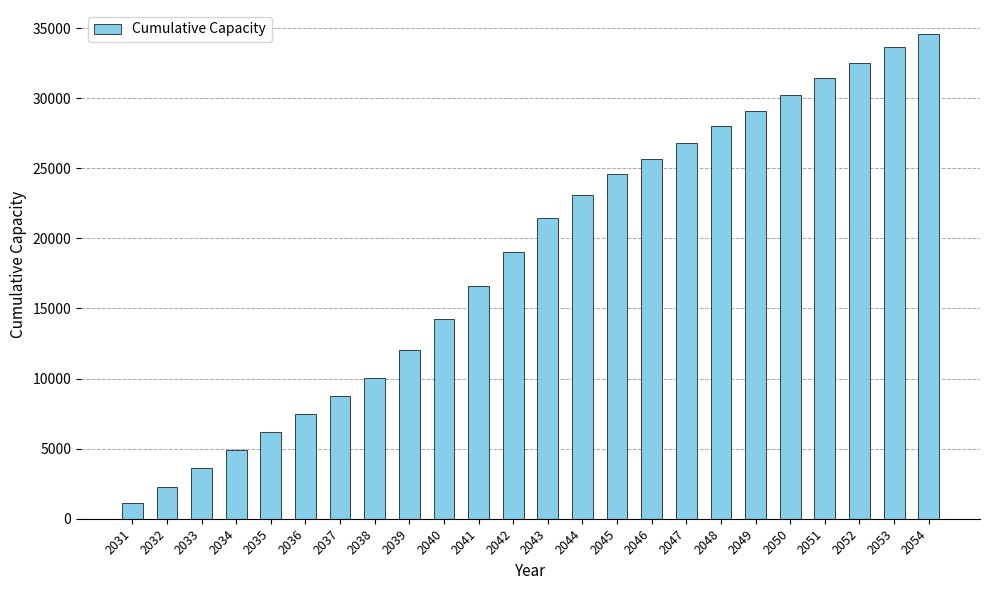

True or false: the data shows 7449.3 at 2052.

False